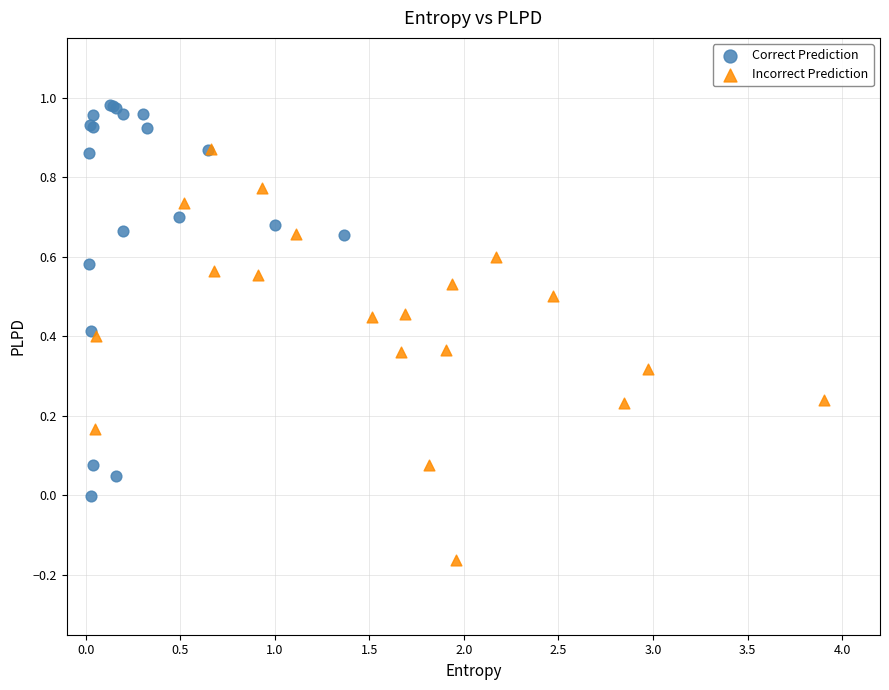

What are all the series names shown in the legend?

Correct Prediction, Incorrect Prediction